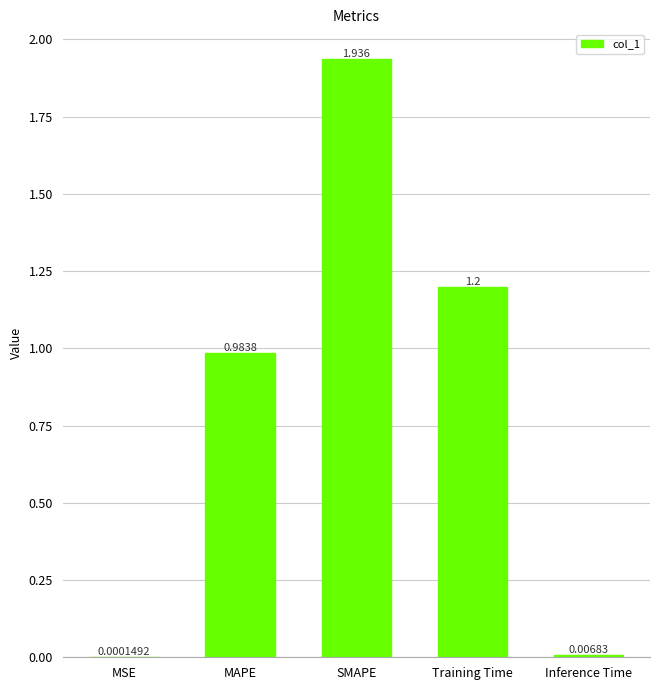

Between SMAPE and MAPE, which is larger?

SMAPE